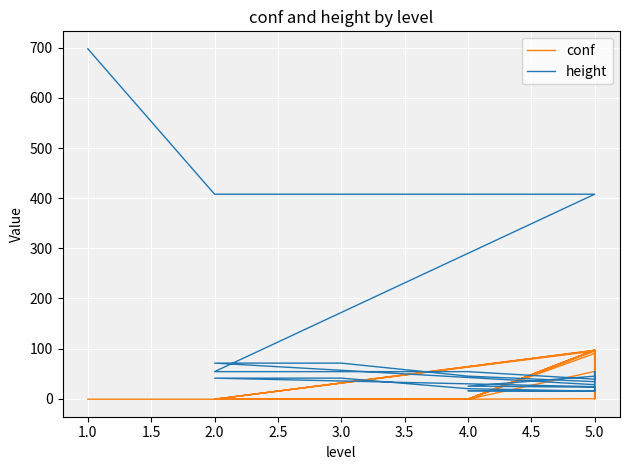

How many negative values does the conf series have?

15